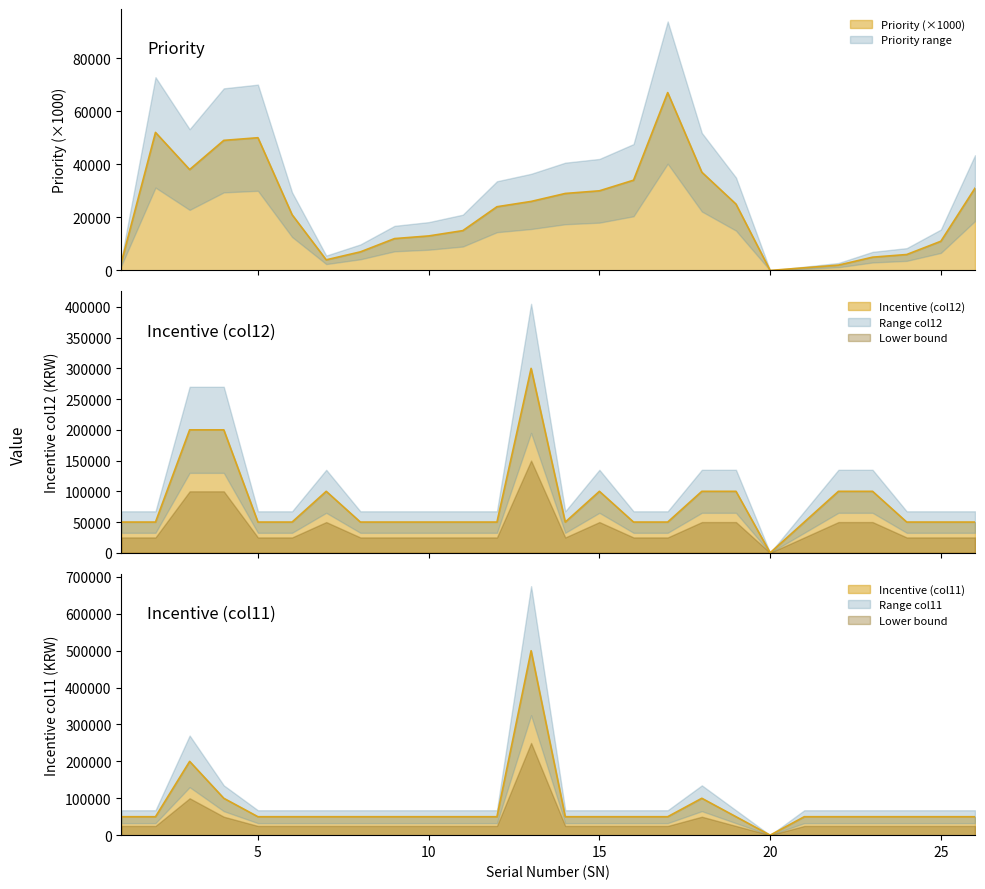

What is the sum of the Incentive_col11 values at 22 and 7?

100000